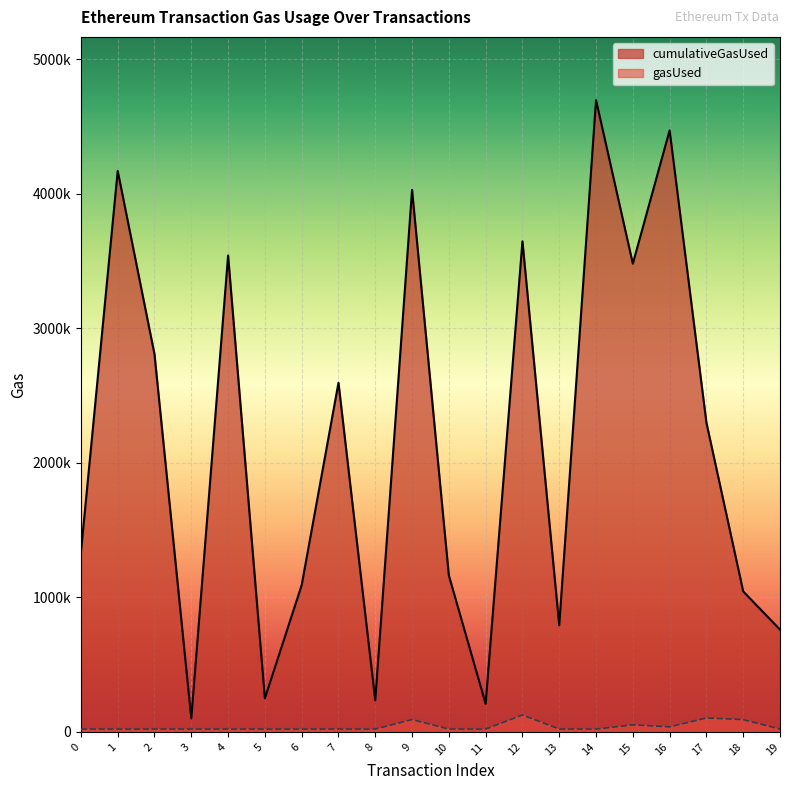

How many values in the cumulativeGasUsed series are below 2298319?

10